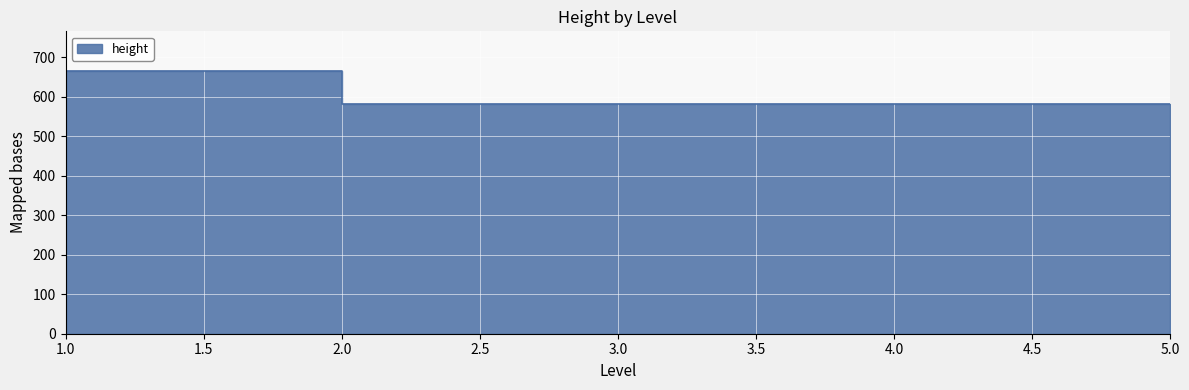

Reading right to left, what are all the values shown in this chart?

5=582	4=582	3=582	2=582	1=666